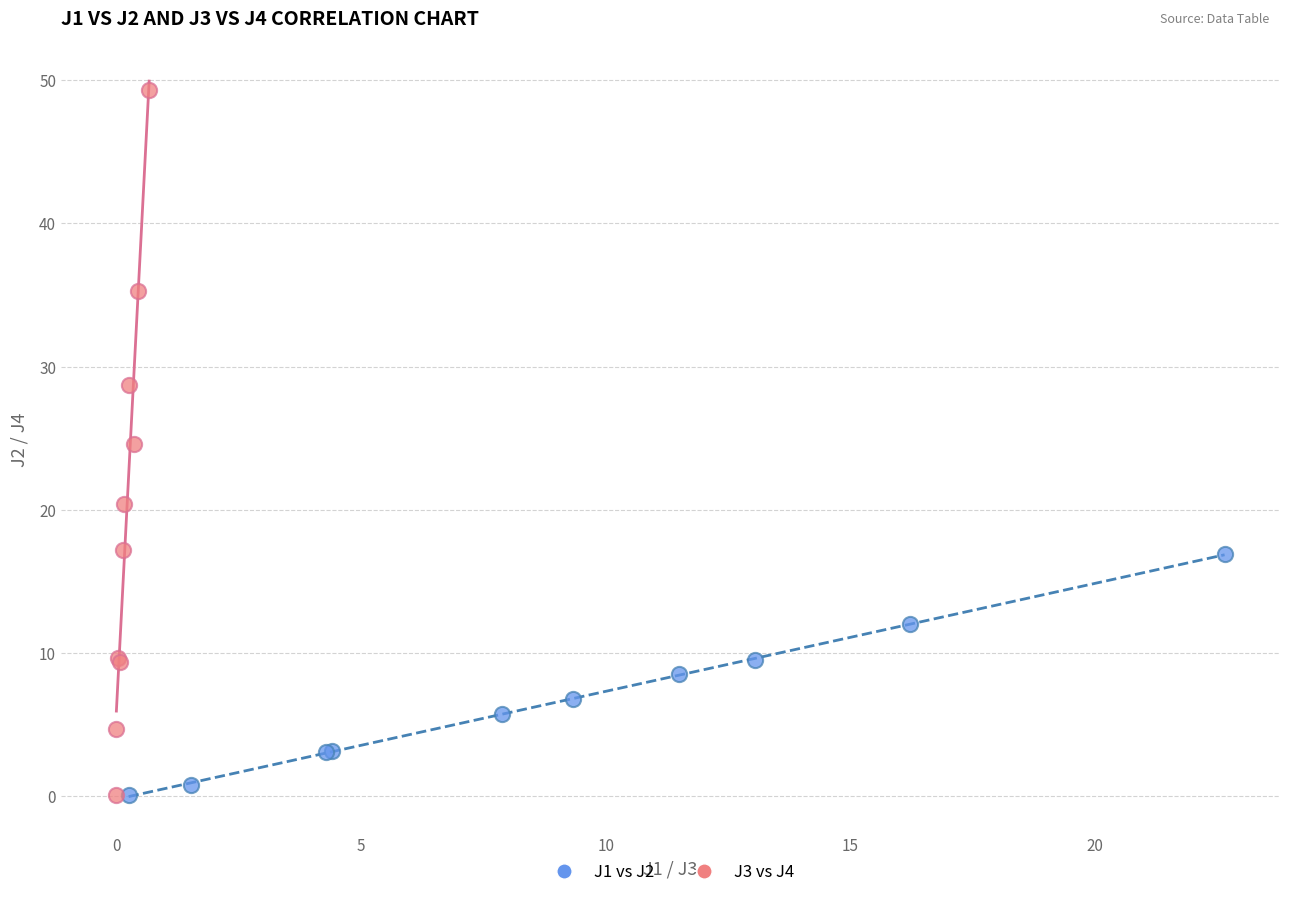

What are all the series names shown in the legend?

J1 vs J2, J3 vs J4